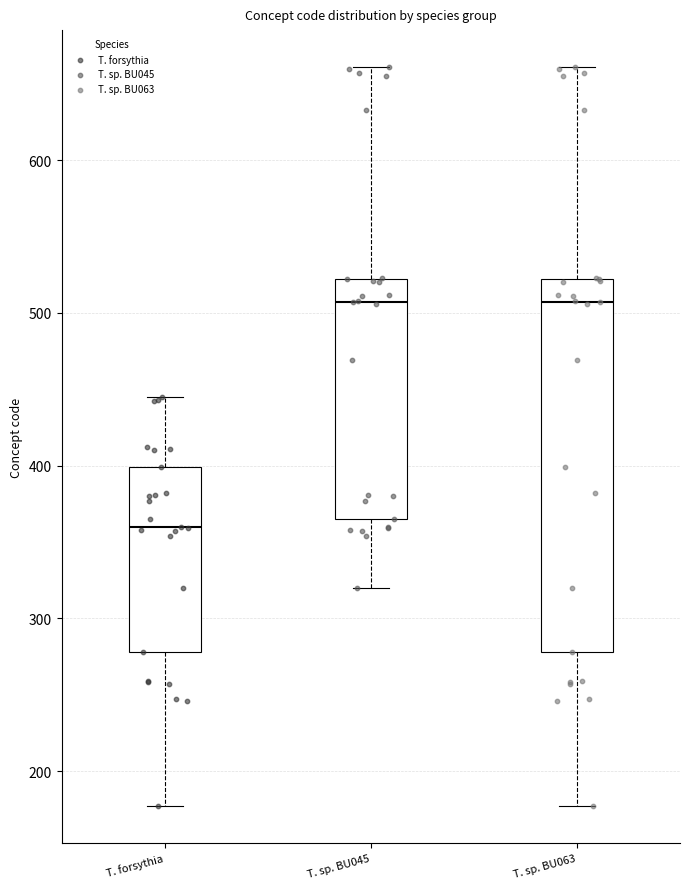

Comparing the boxes themselves (not the whiskers), which one is the tallest?

T. sp. BU063